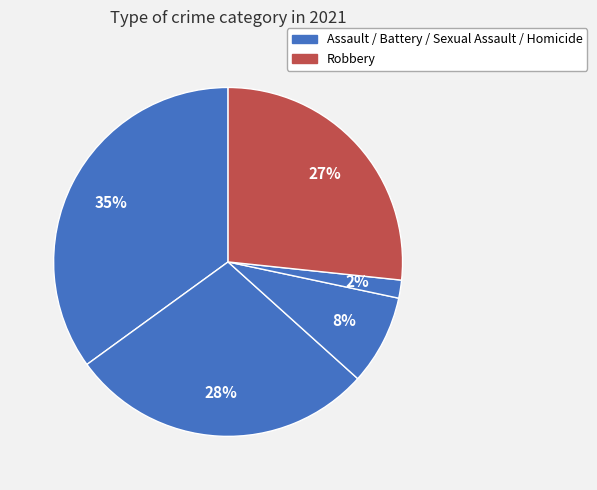

Count the number of slices in the pie.

5